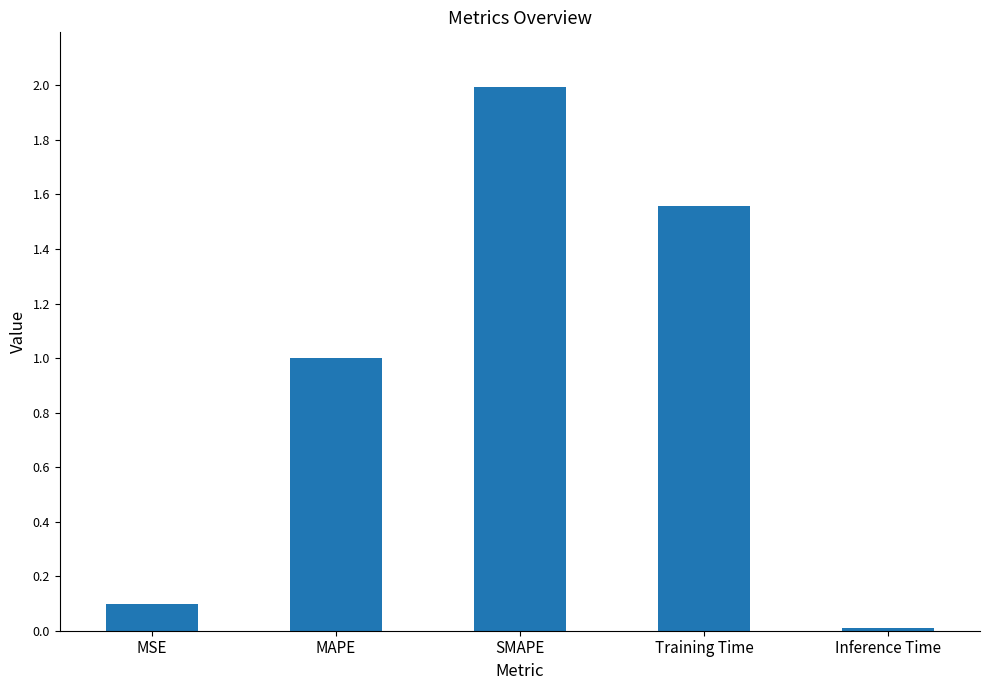

Are the bars grouped side by side (vs. stacked)?

No